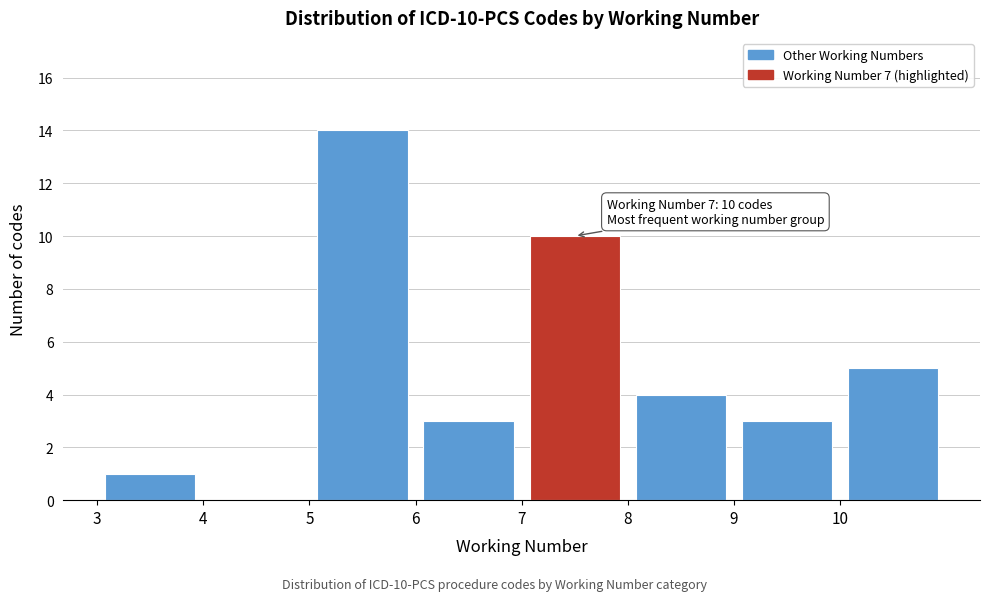

Which range on the x-axis has the tallest bar?

5 to 6